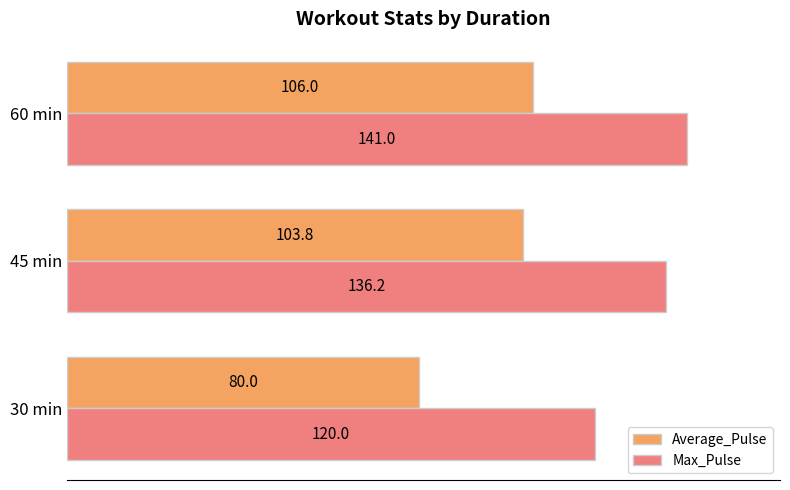

True or false: Average_Pulse has a value of 80.0 at 30 min.

True